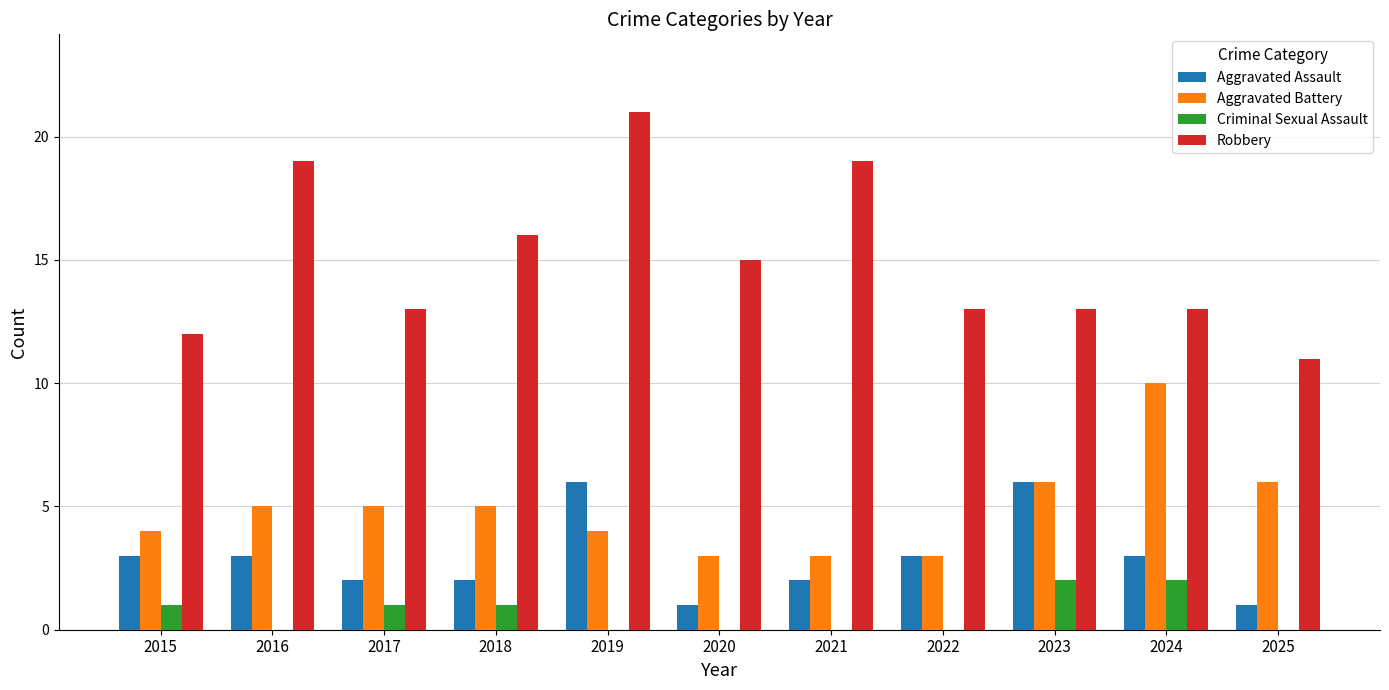

Is it true that Aggravated Assault equals 3 at 2015?

True